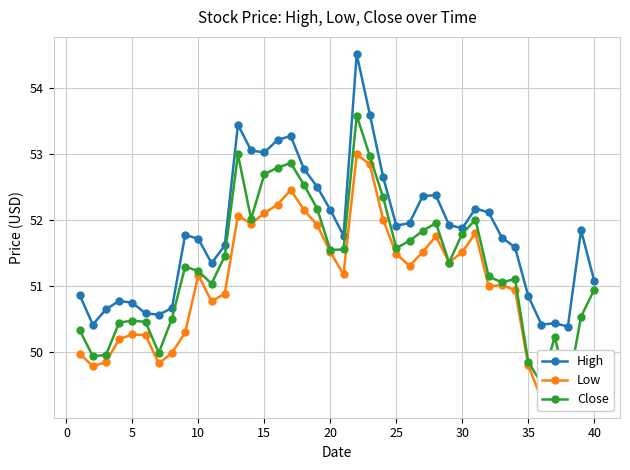

What is the maximum value for High?

54.5